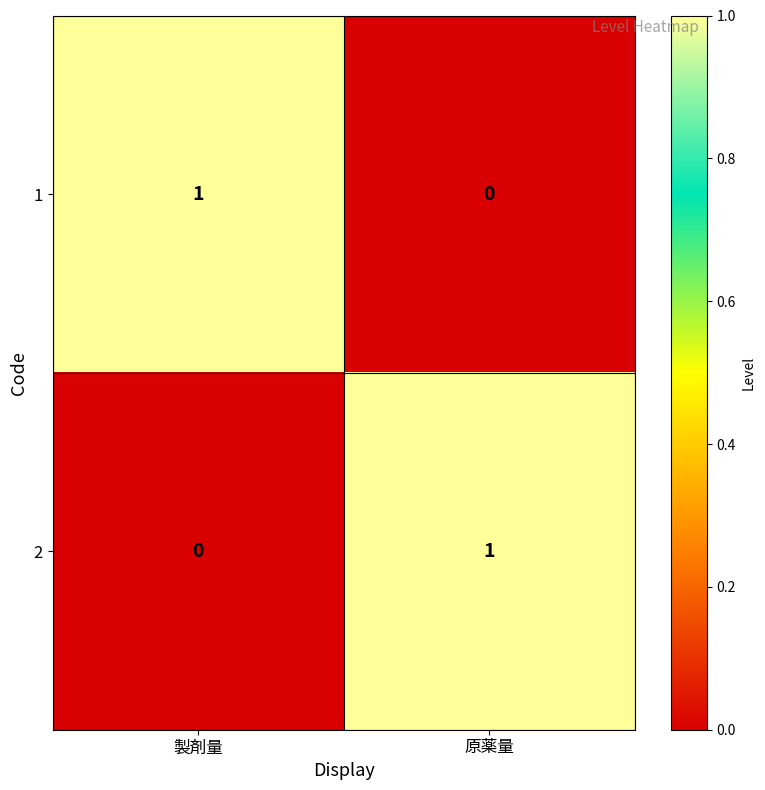

At which label is 1 closest to 0?

原薬量